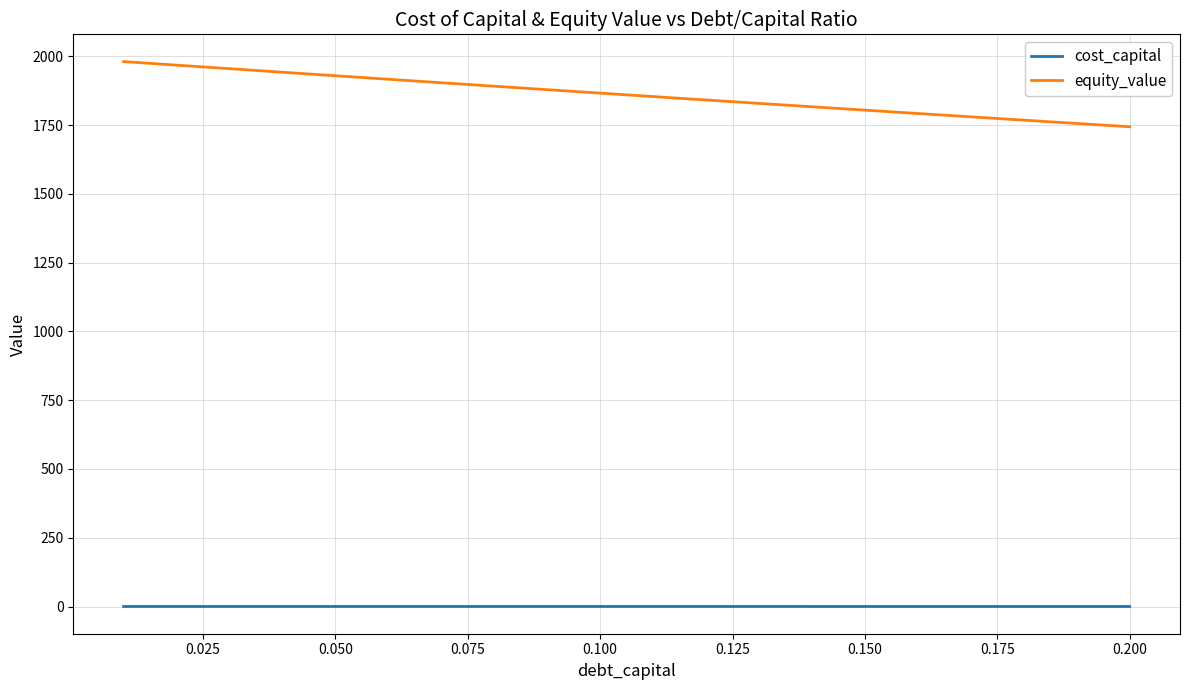

True or false: cost_capital and equity_value intersect in this chart.

False